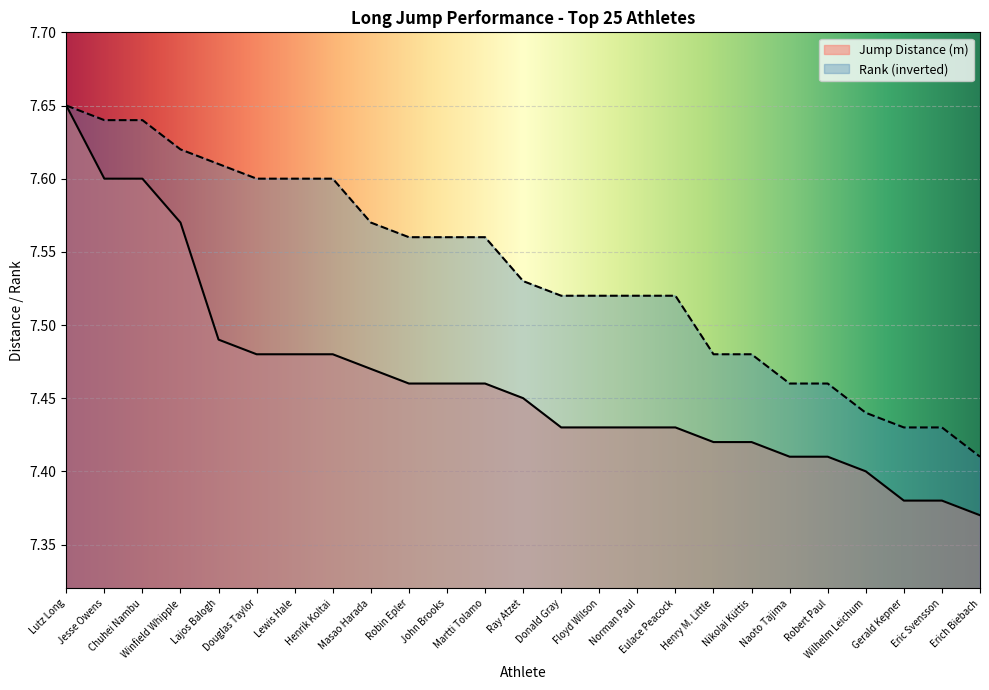

What is the label of the 20th point from the right?

Douglas Taylor